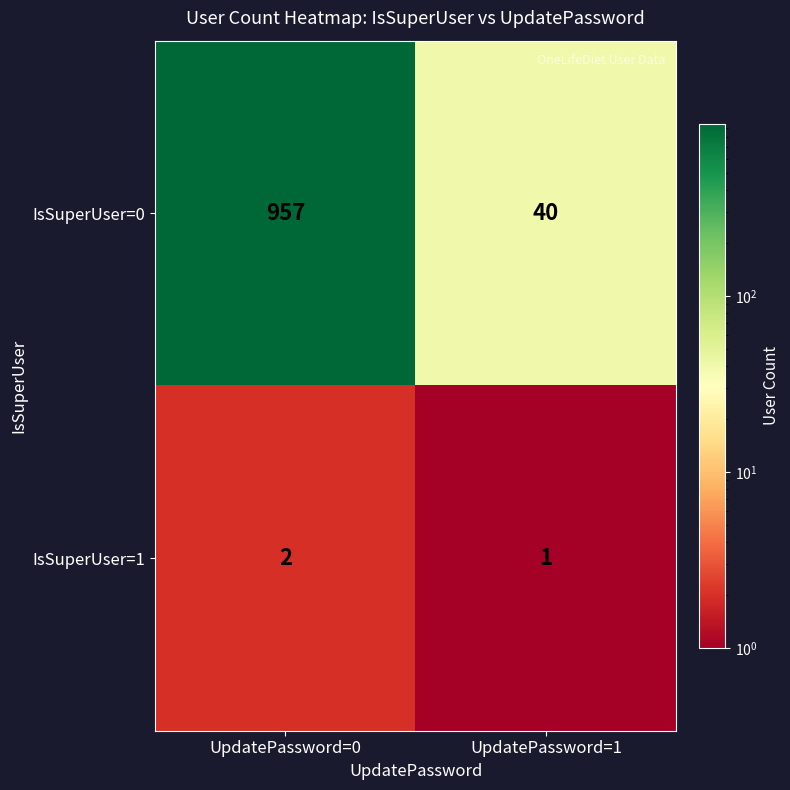

What is the spread (max minus min) of values at UpdatePassword=1?

39